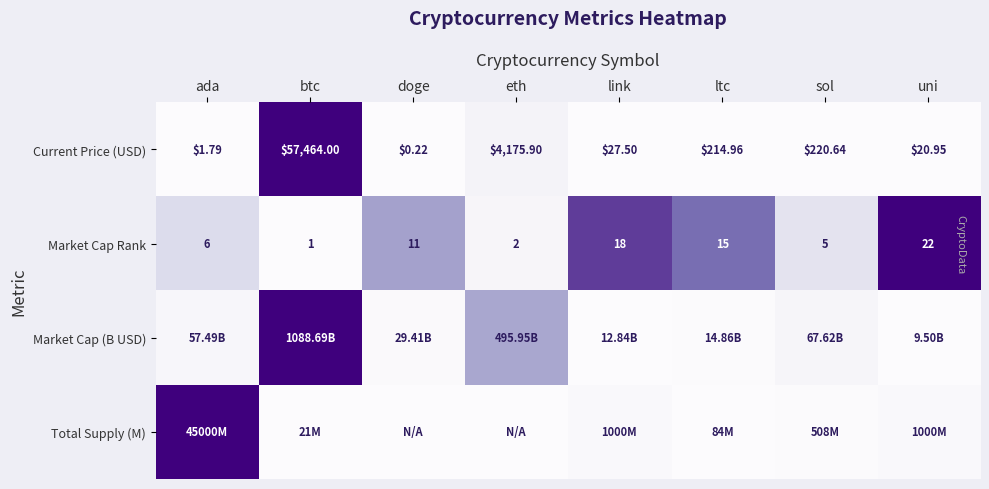

List the labels in order of Current Price (USD) value, largest first.

btc, eth, sol, ltc, link, uni, ada, doge